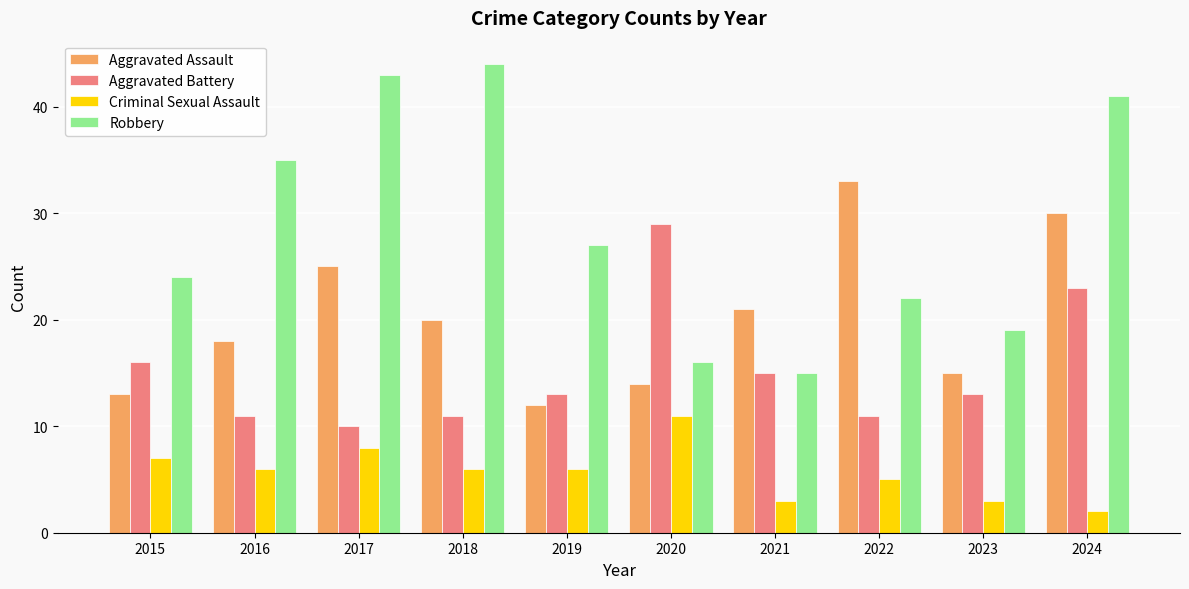

List the series in order of their peak value, lowest first.

Criminal Sexual Assault, Aggravated Battery, Aggravated Assault, Robbery